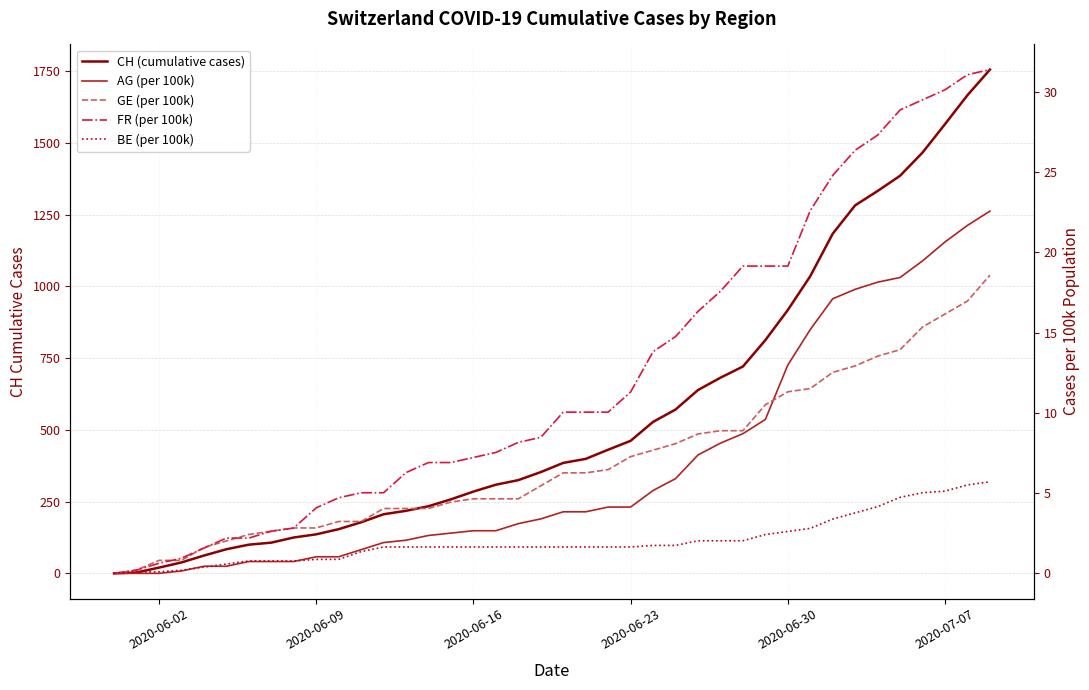

What is the average value of the CH (cumulative cases) series?

560.5